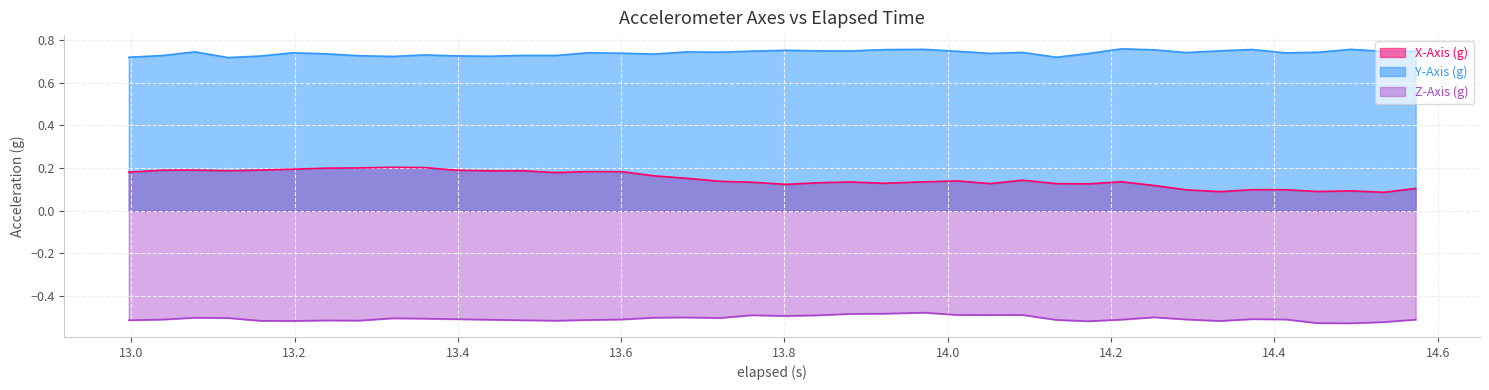

True or false: X-Axis (g) and Y-Axis (g) cross at least once.

False